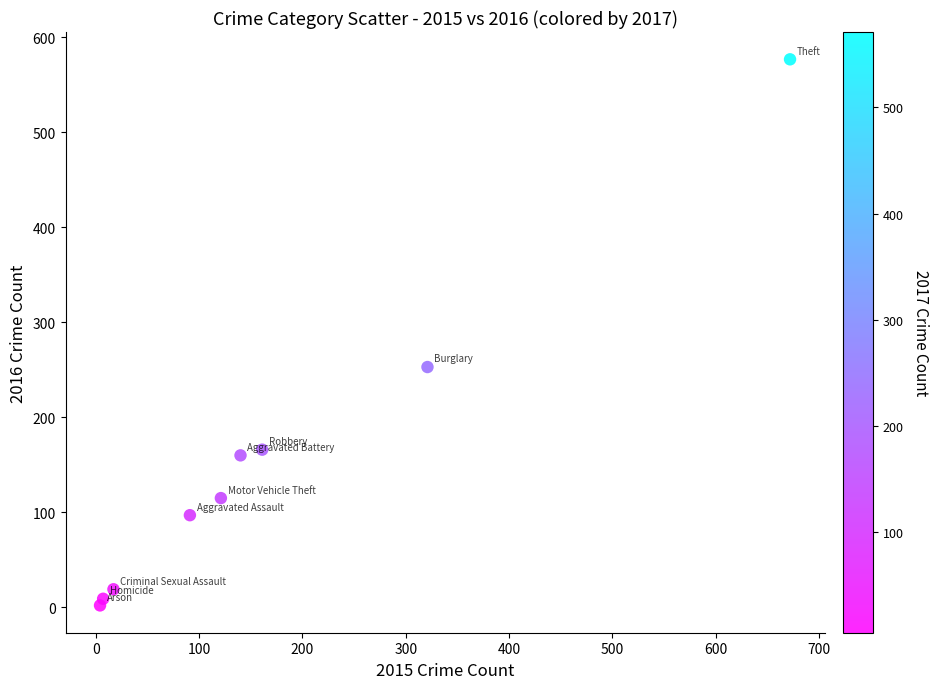

What is the range of X values (max minus min)?

668